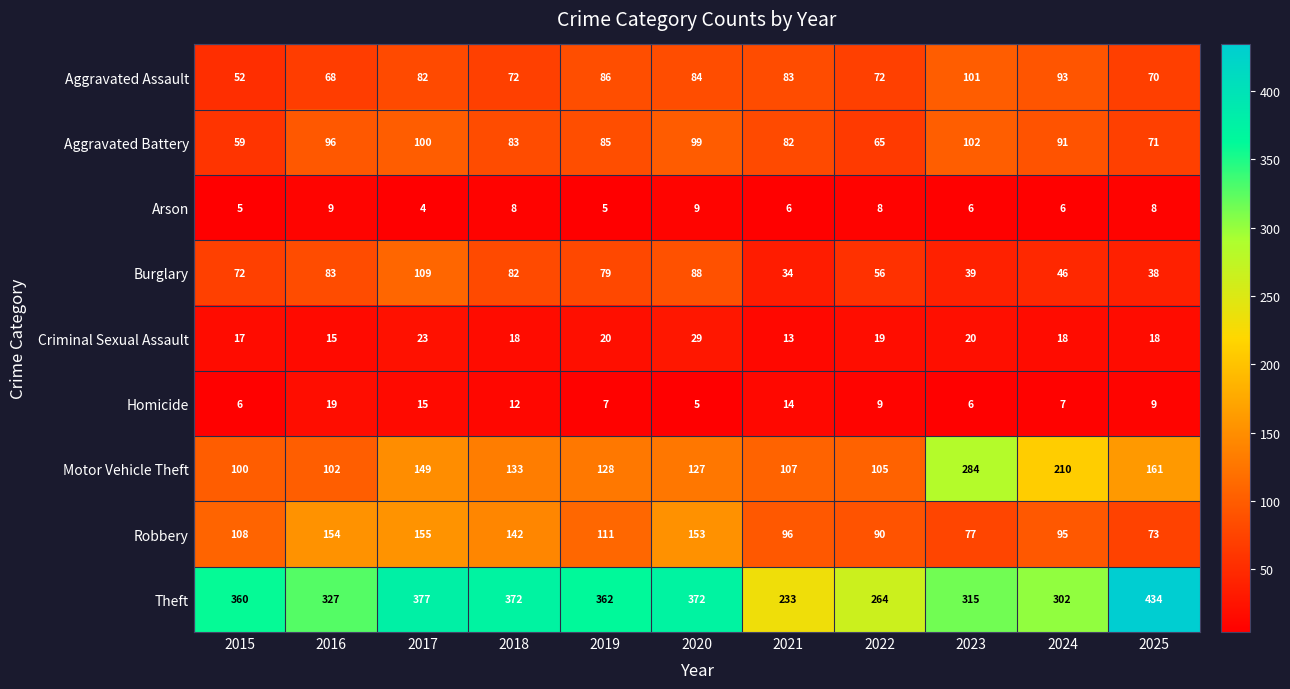

Which series has the largest total across all categories?

Theft